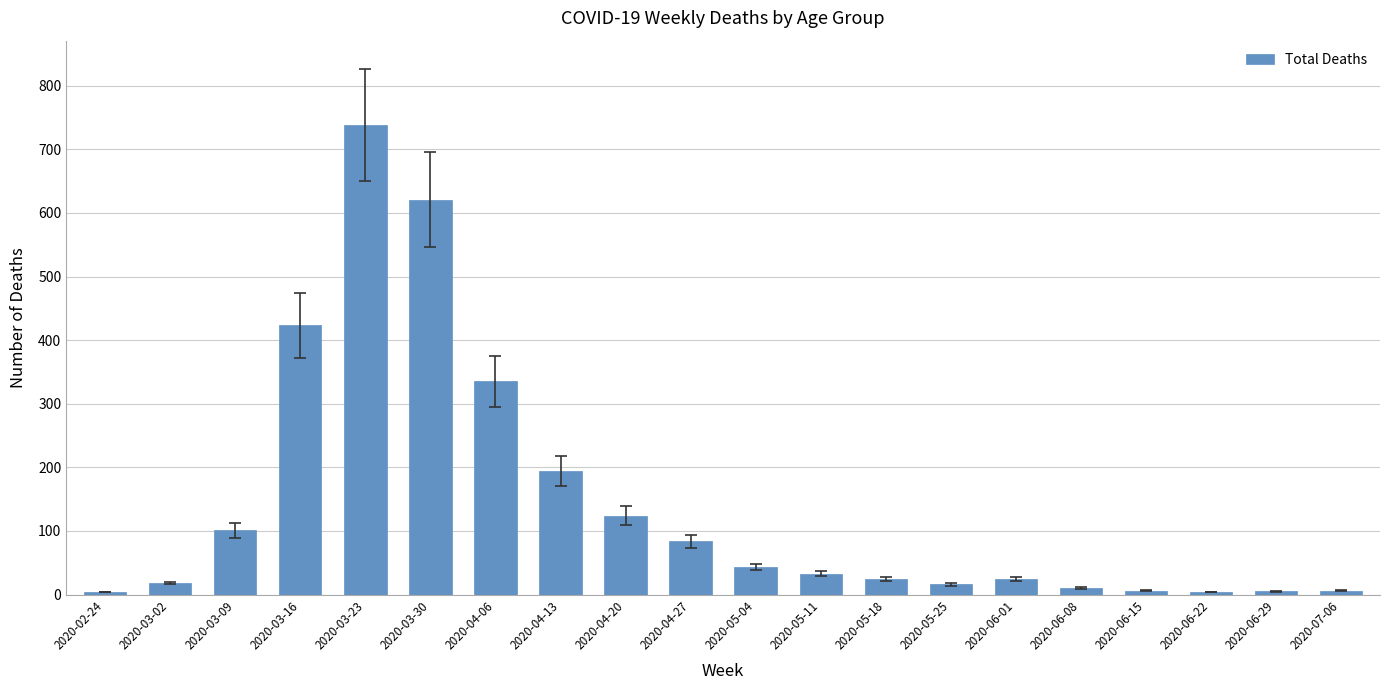

What is the label of the 16th bar from the left?

2020-06-08